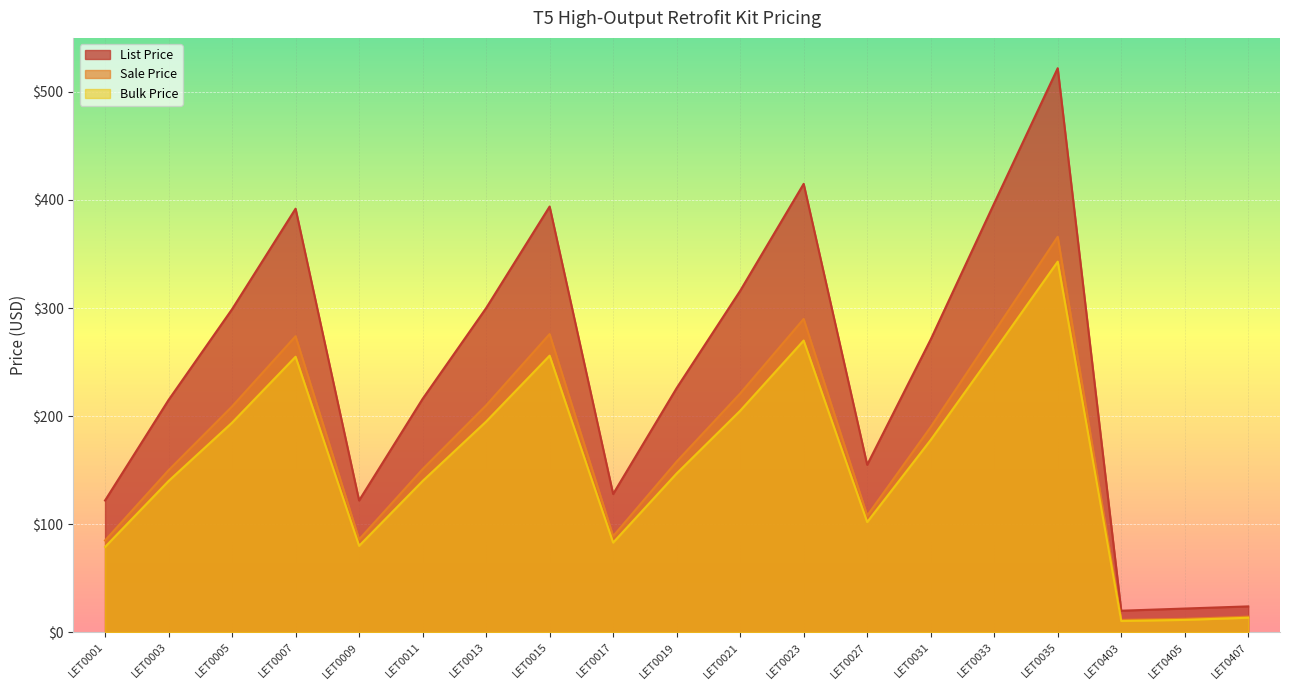

At which category does Sale Price reach its first local peak?

LET0007